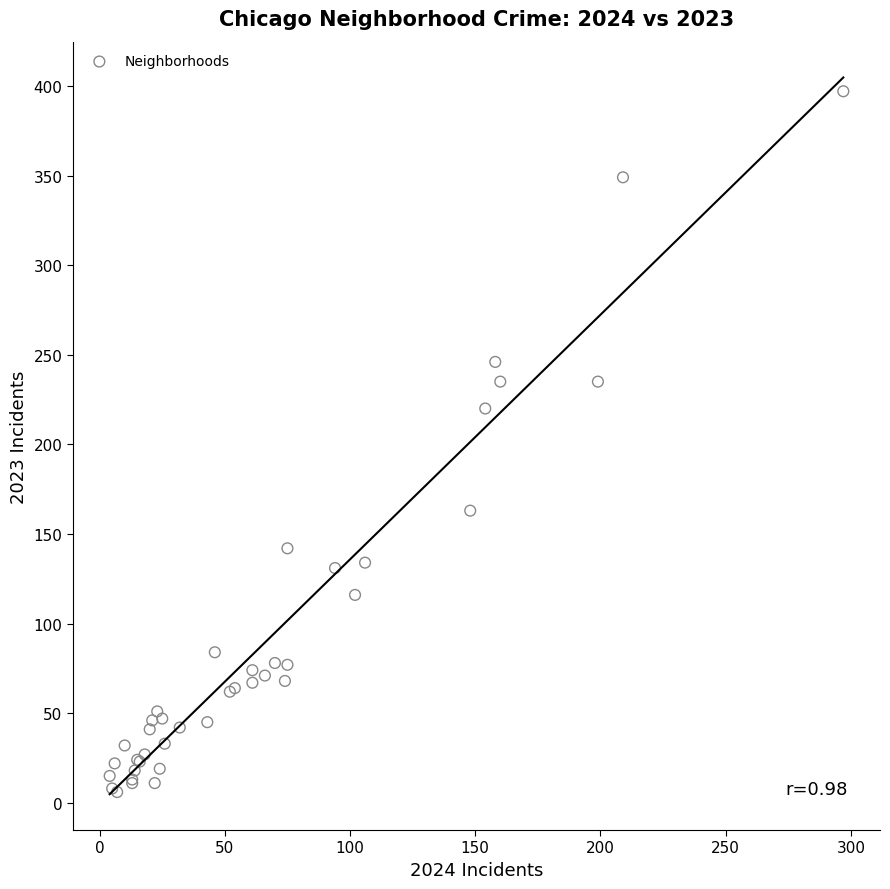

What Y value in the scatter plot is closest to 201?

220